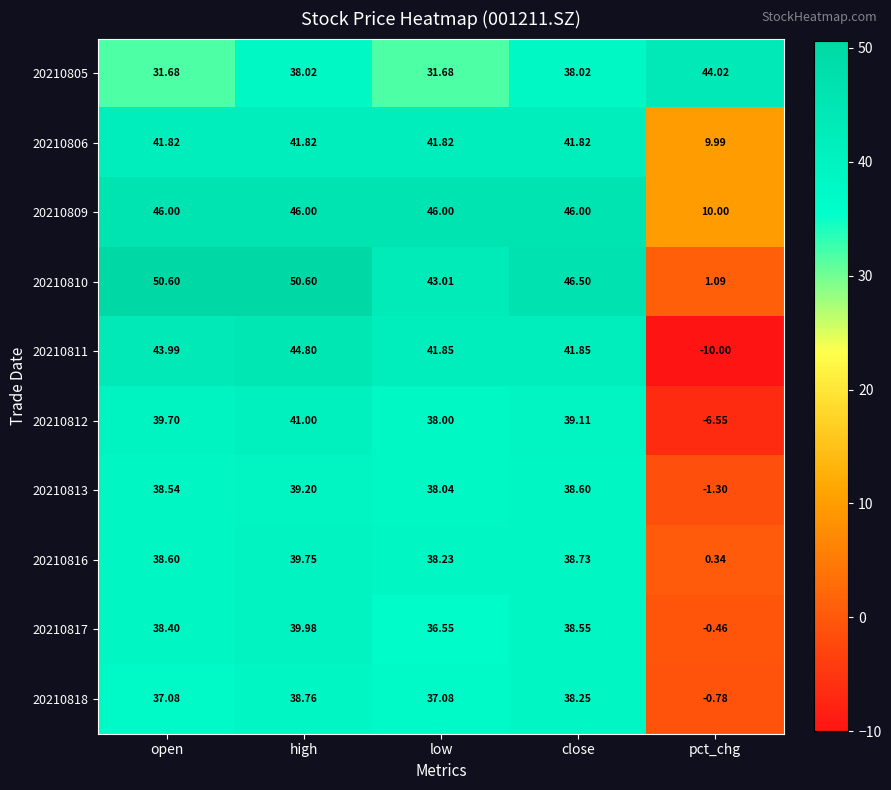

At which label is 20210806 closest to 25?

pct_chg